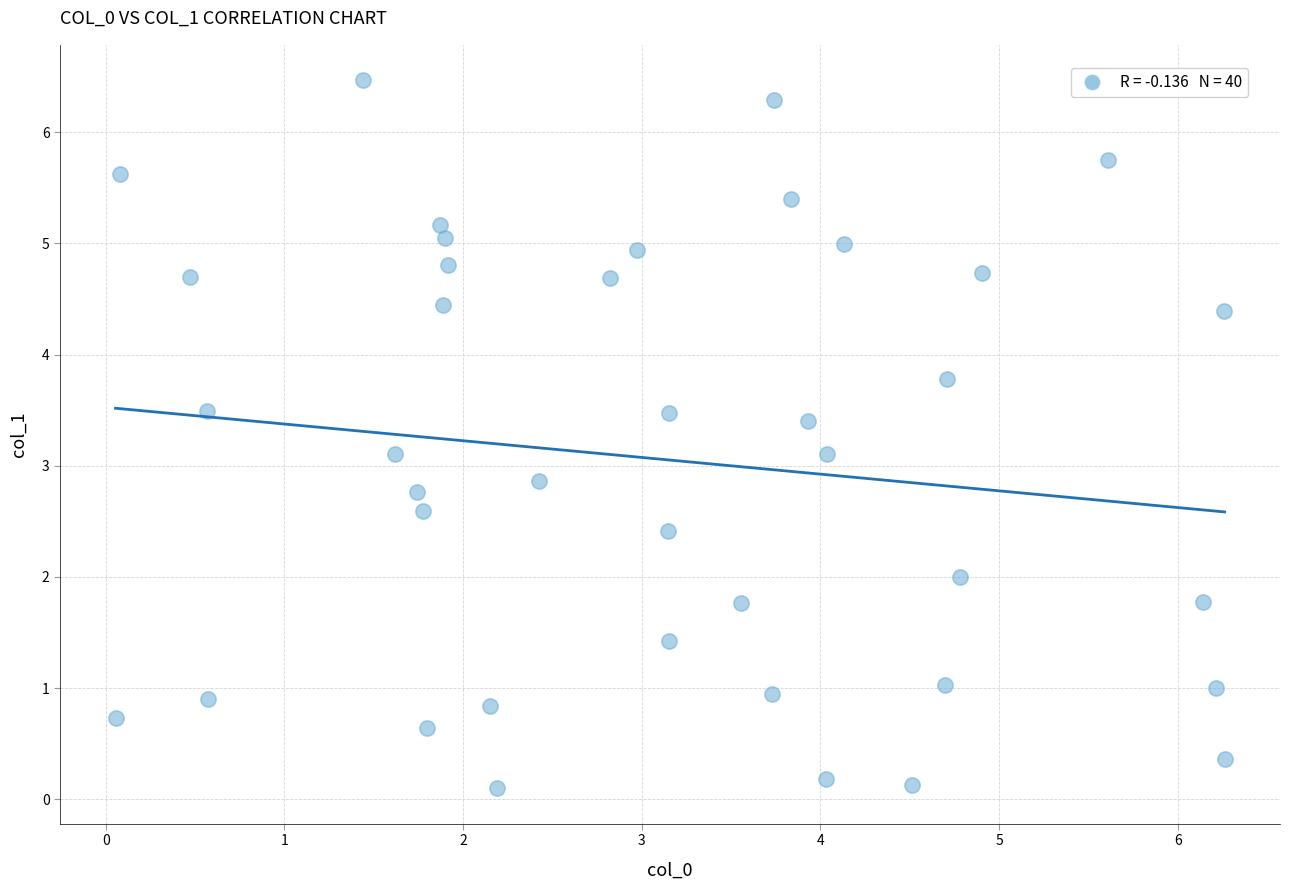

What is the range of X values (max minus min)?

6.2